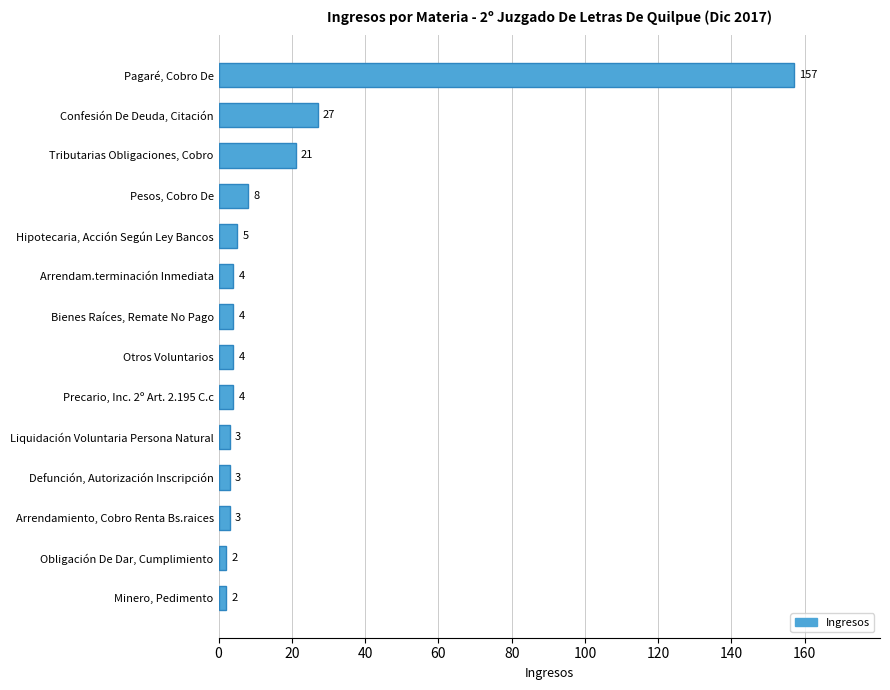

How many data points does each series have?

14